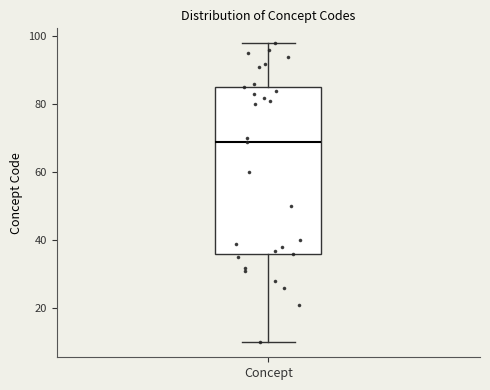

Where is the lower edge of the box for Concept on the y-axis? The values are not printed on the chart, so give them approximately, as read against the axis.

36